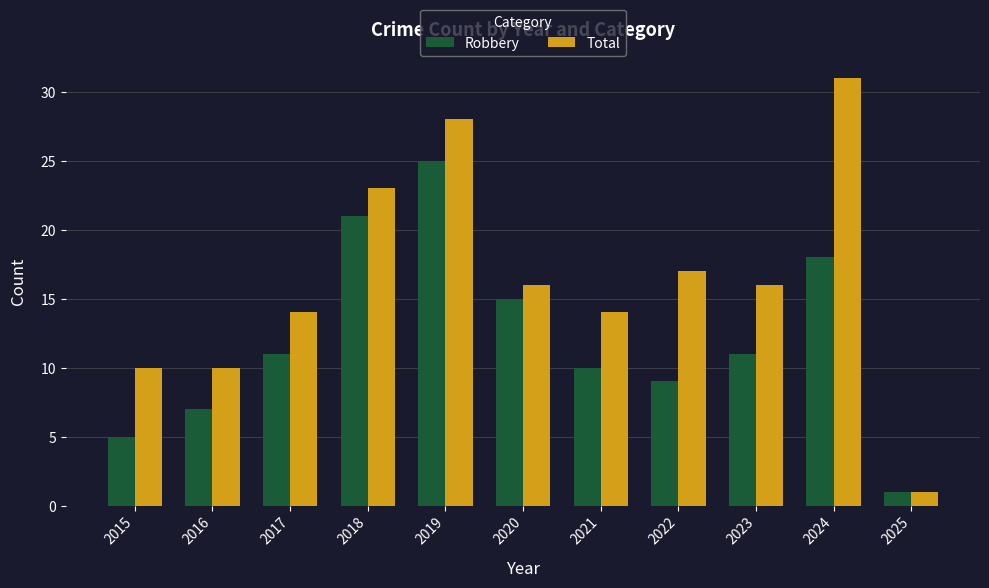

Is it true that Total equals 24 at 2021?

False